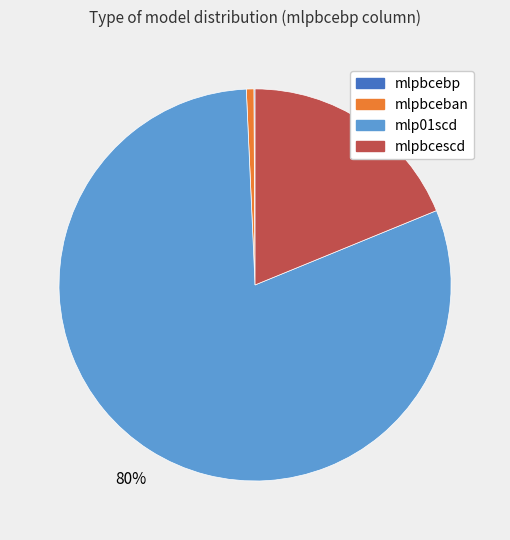

To the nearest percent, what percentage of the pie is mlp01scd?

80%